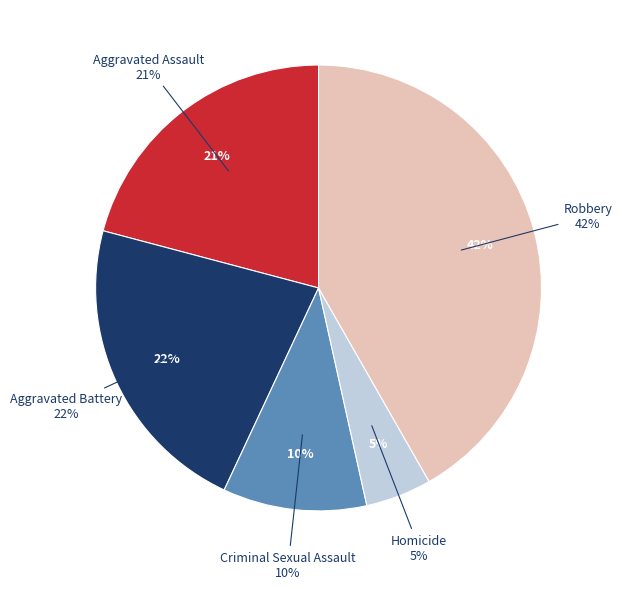

Does Robbery represent more than half of the total?

No